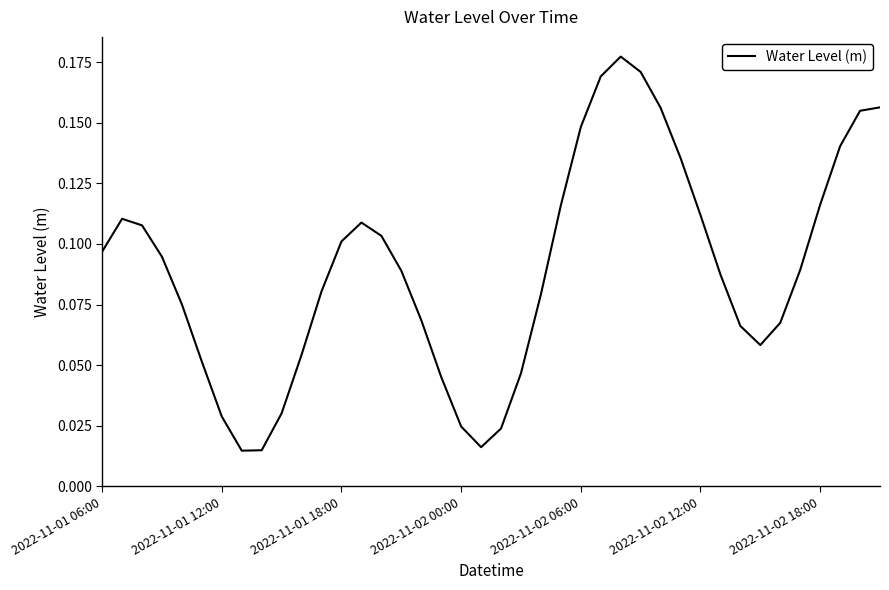

Does the chart have visible grid lines?

No